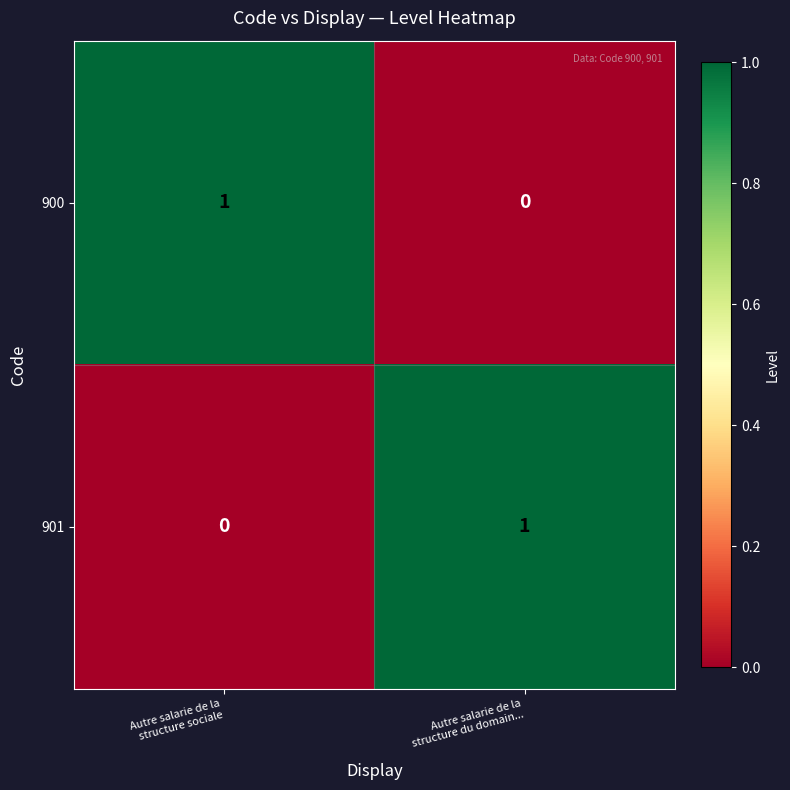

Rank the series at Autre salarie de la
structure sociale from highest to lowest value.

900, 901